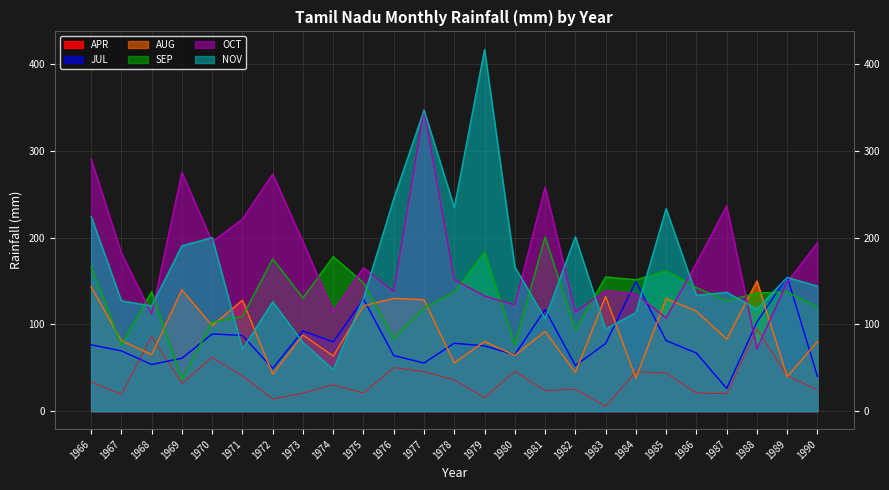

How many data points does each series have?

25